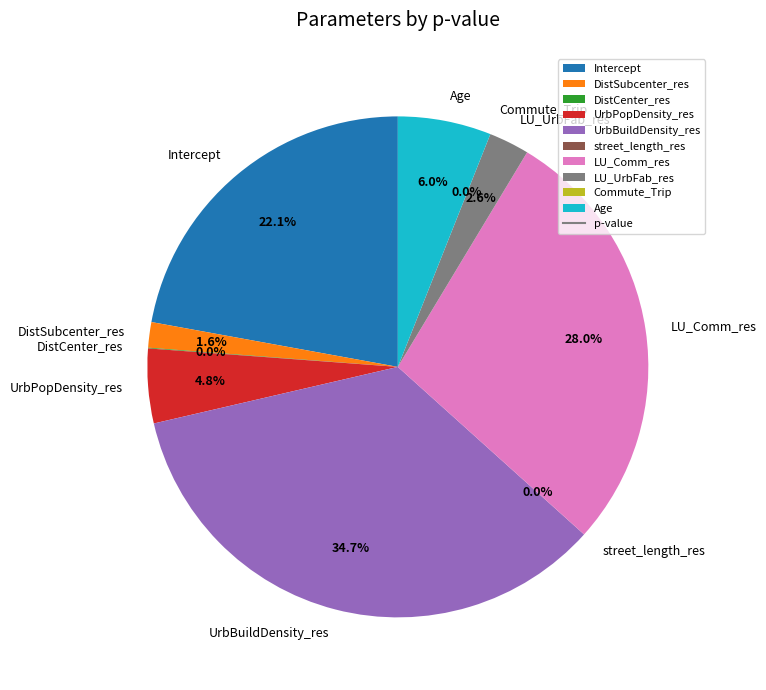

To the nearest percent, what is the difference between the street_length_res and UrbPopDensity_res slice percentages?

5%